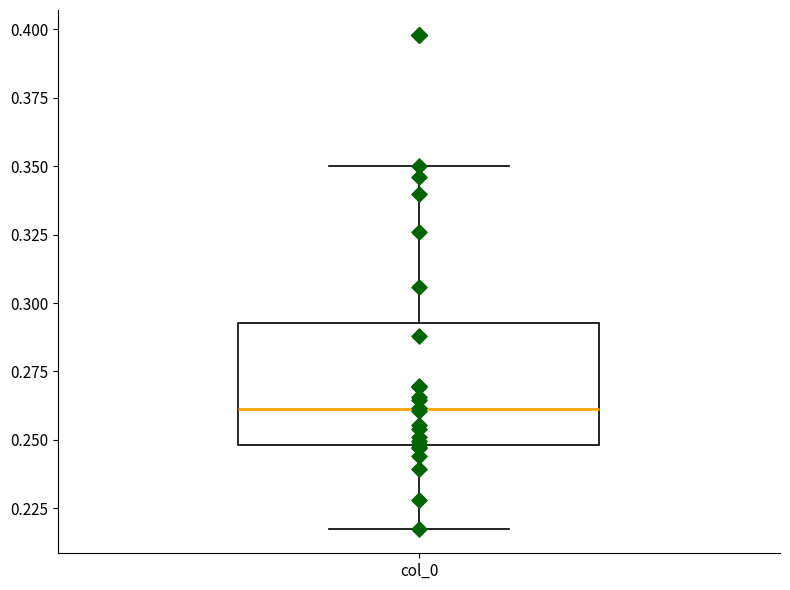

Read this box plot against the y-axis: the position of the median line, the range covered by the box, and the ends of both whiskers. The values are not printed on the chart, so give them approximately, as read against the axis.

median 0.260, box 0.250 to 0.295, whiskers 0.220 to 0.350